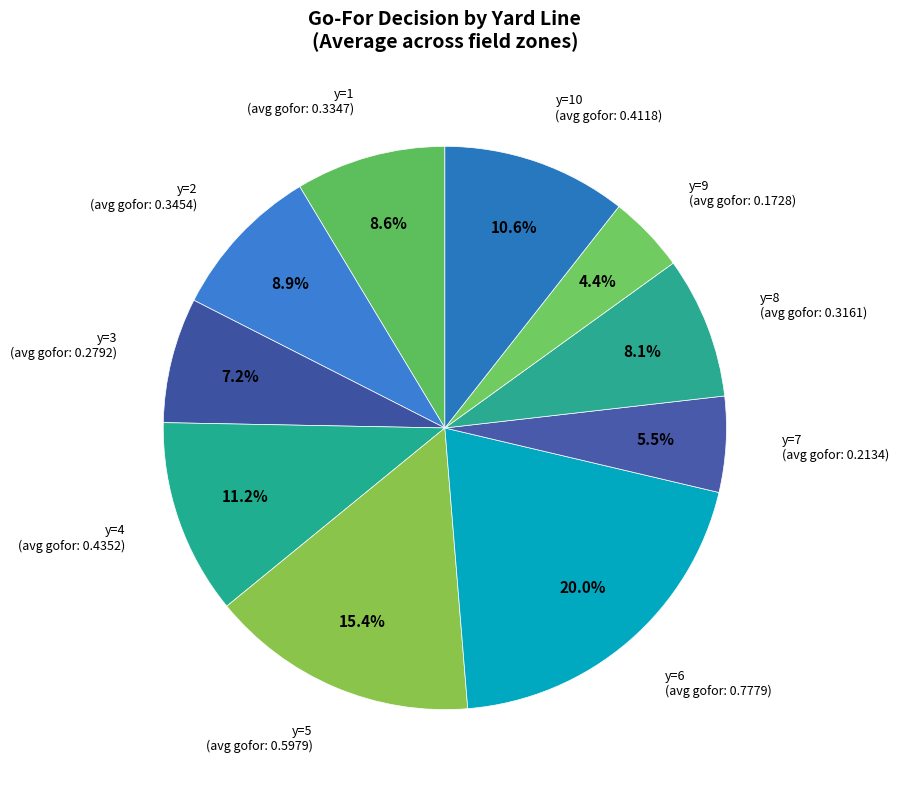

Is there any slice that represents more than half of the pie?

No